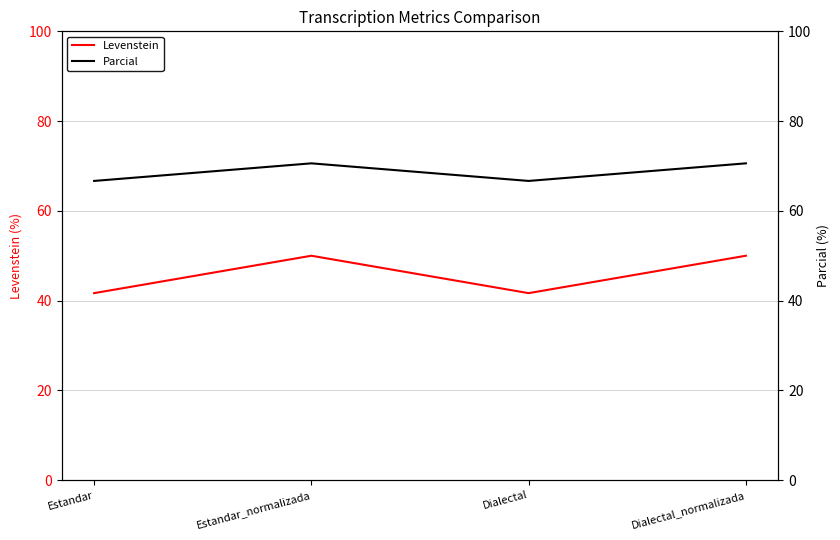

Where is the first local minimum for Parcial?

Dialectal